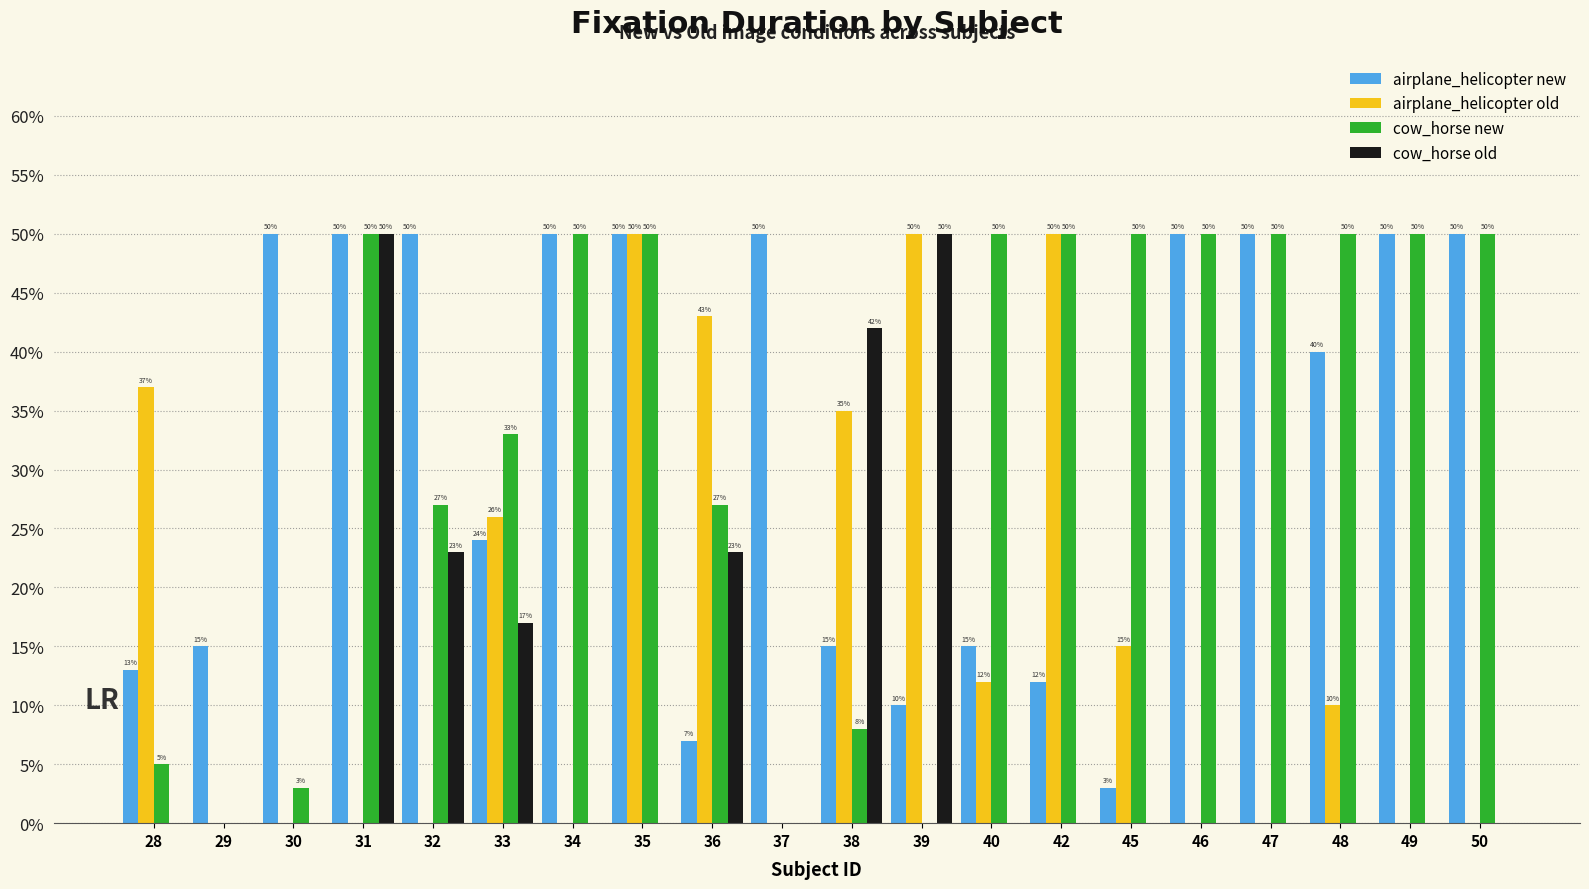

What are all the series names shown in the legend?

airplane_helicopter new, airplane_helicopter old, cow_horse new, cow_horse old